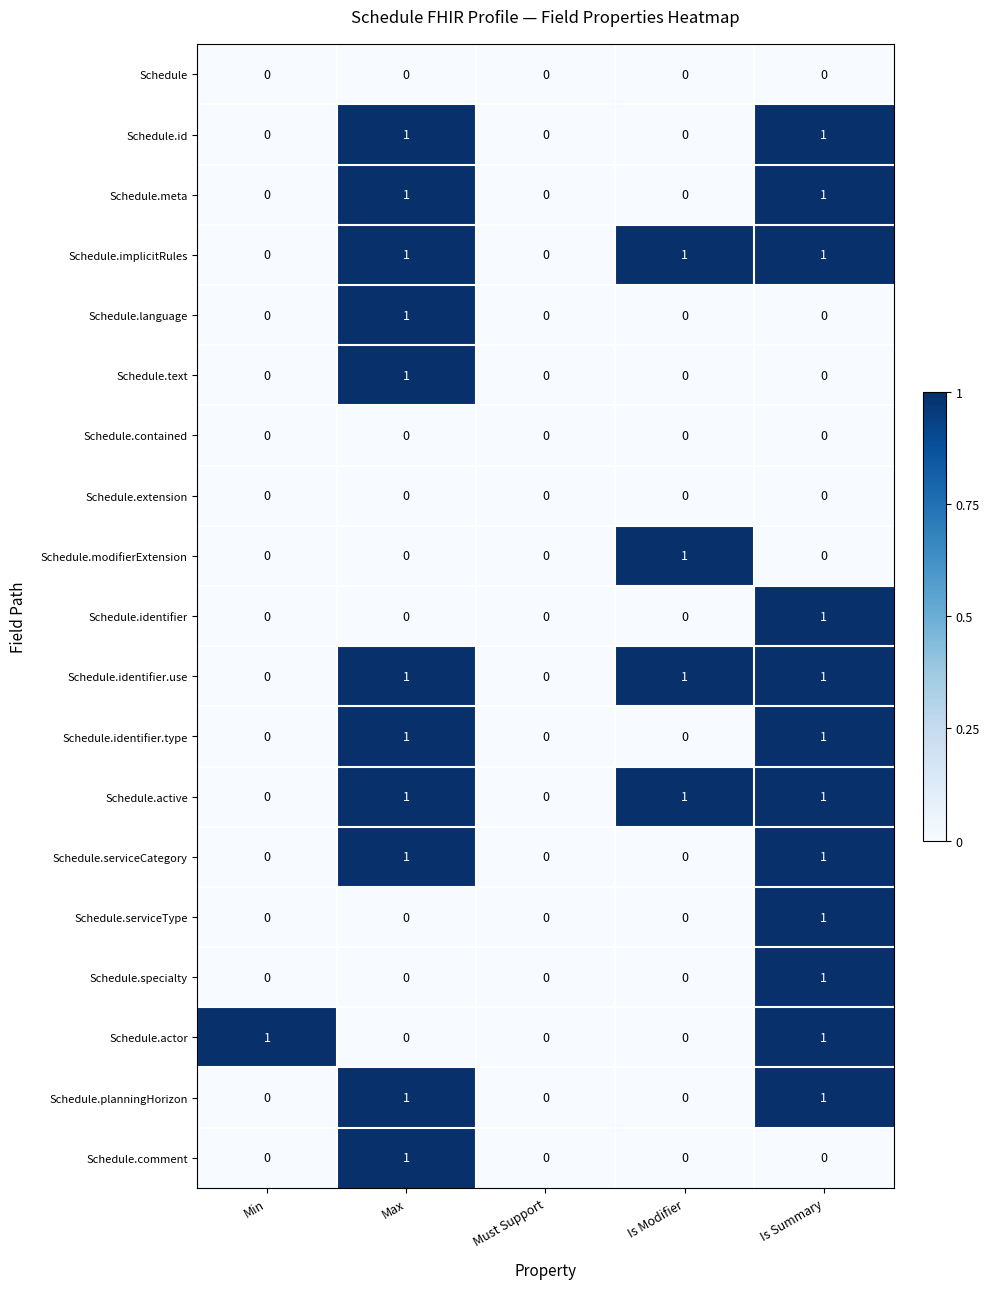

Between Min and Must Support, which series saw the biggest shift?

Schedule.actor